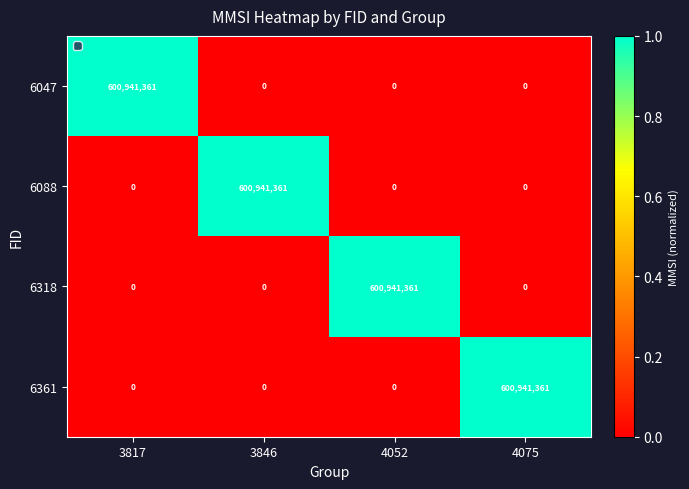

How many data points does each series have?

4